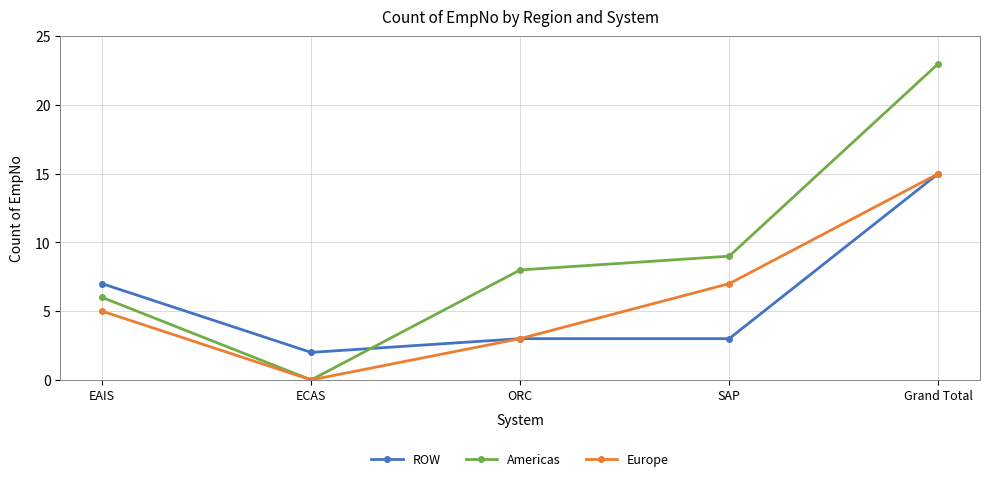

Where do ROW and Americas first cross each other?

ECAS and ORC